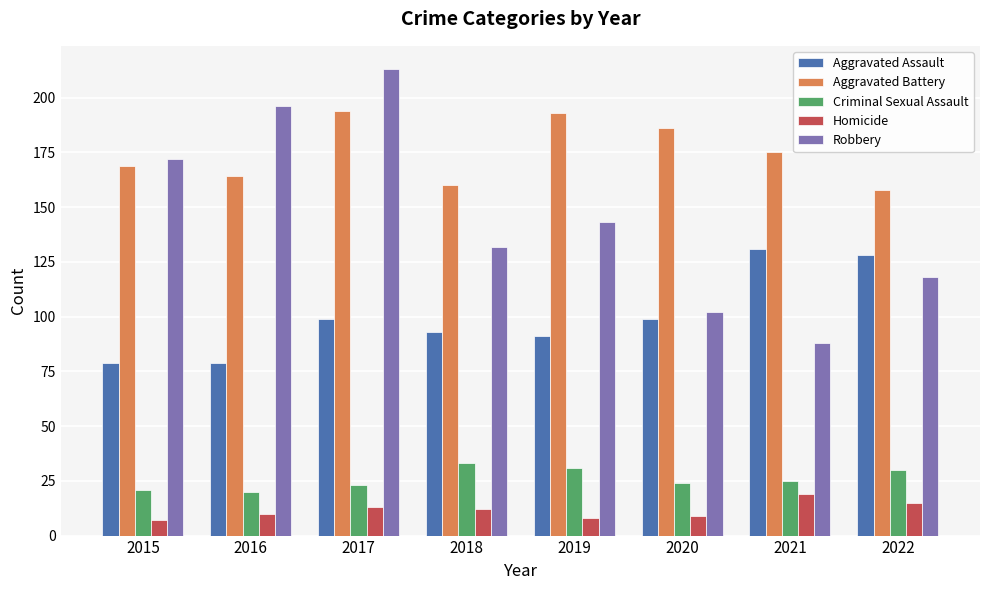

Does the chart contain stacked bars?

No